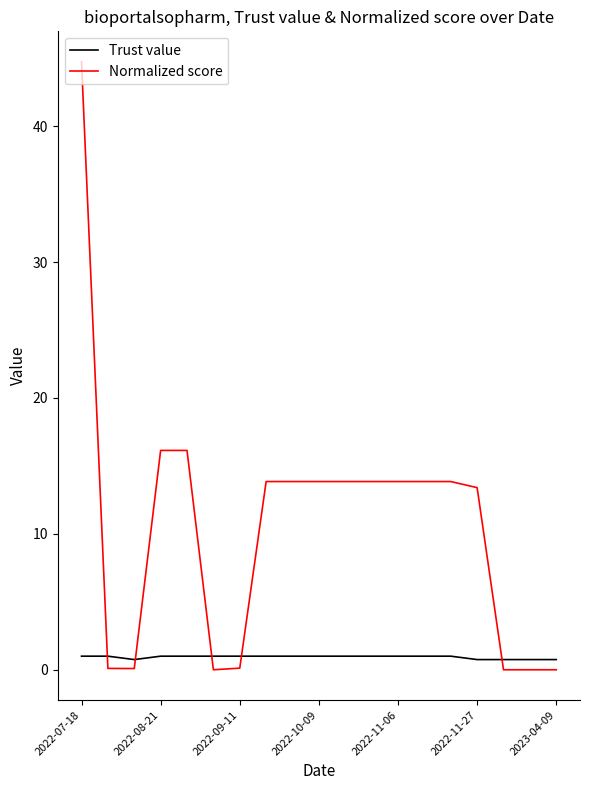

What is the maximum value for Normalized score?

44.7